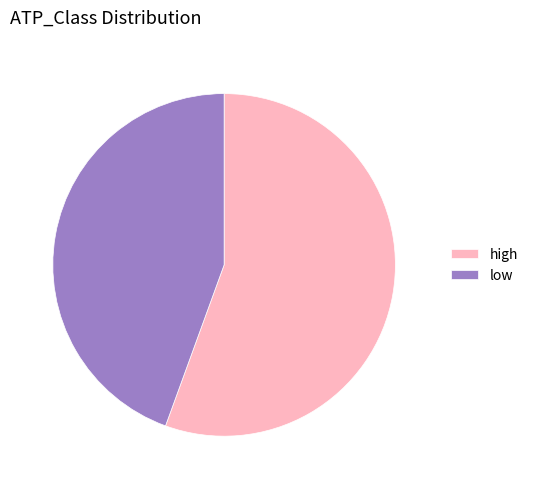

What is the smallest slice in the pie chart?

low